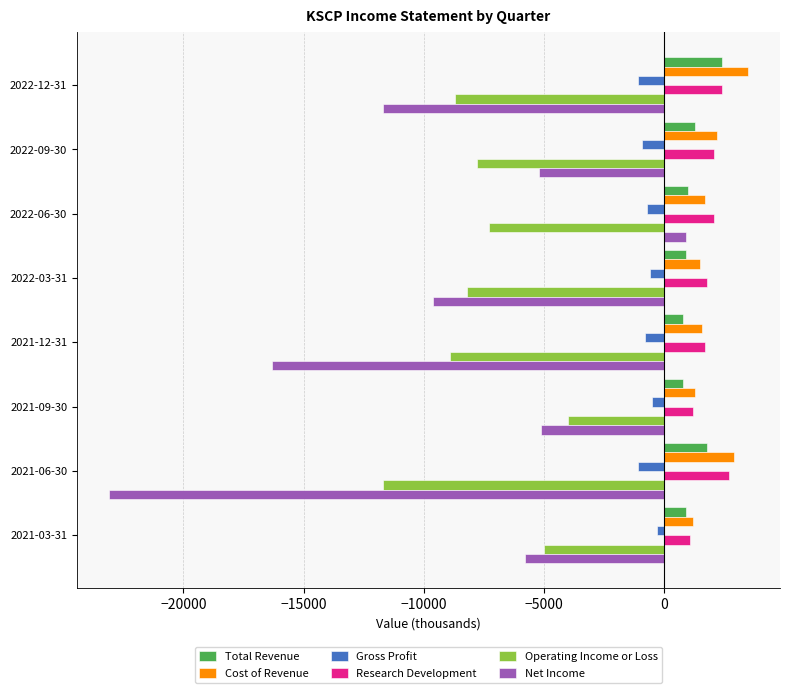

Which series has the widest spread of values?

Net Income